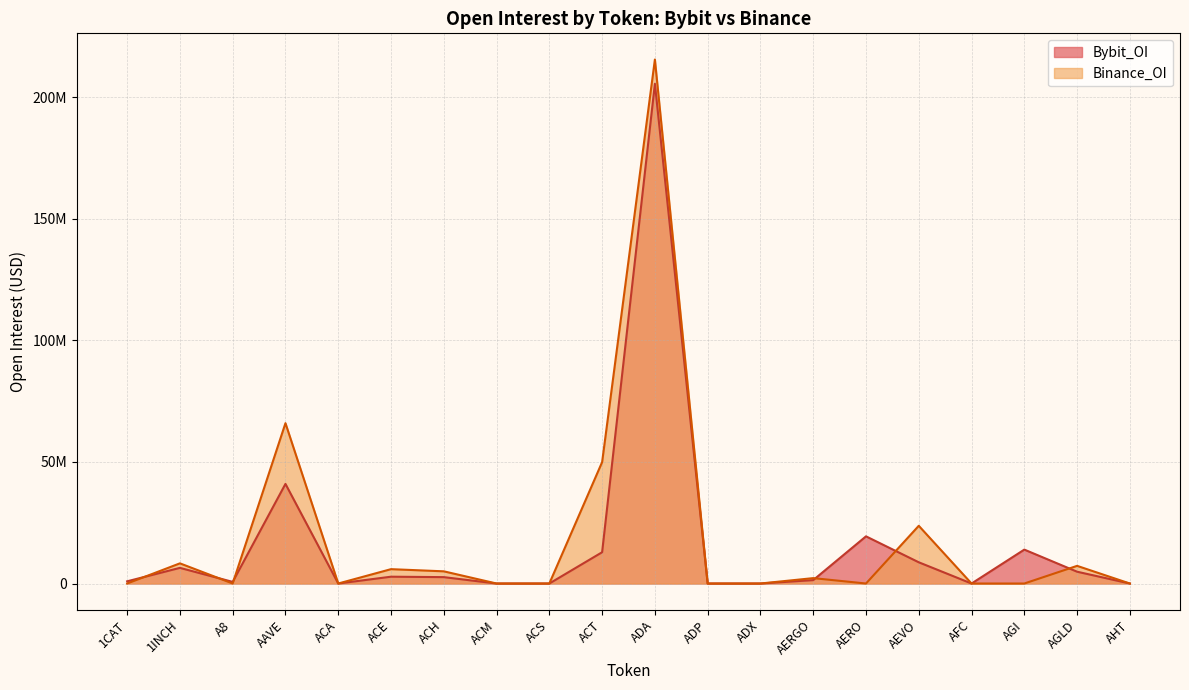

What position from the right is ADA?

10